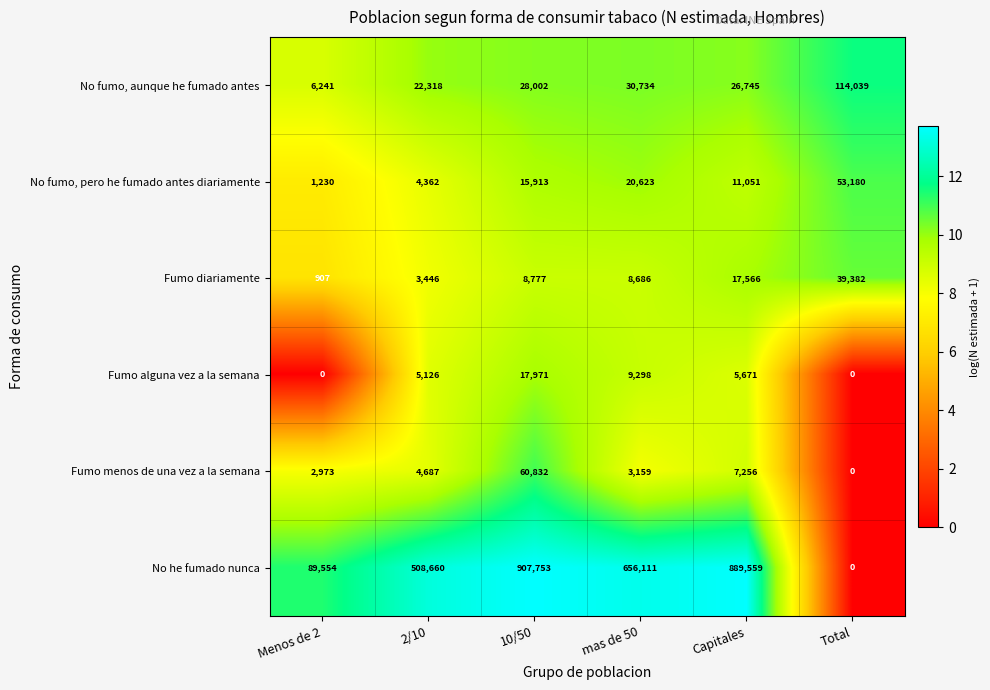

Where is Fumo menos de una vez a la semana nearest to the value 30416?

Capitales